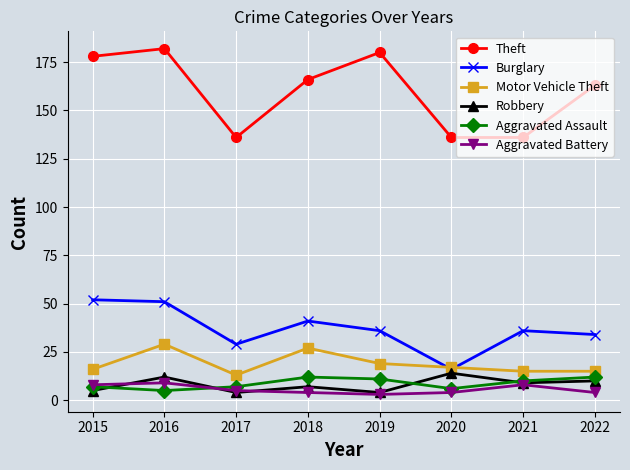

What is the difference between the maximum and minimum values in the Aggravated Battery series?

6